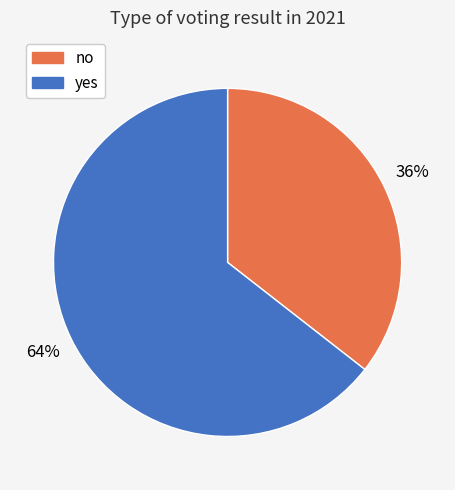

Which category has the biggest portion of the pie?

yes